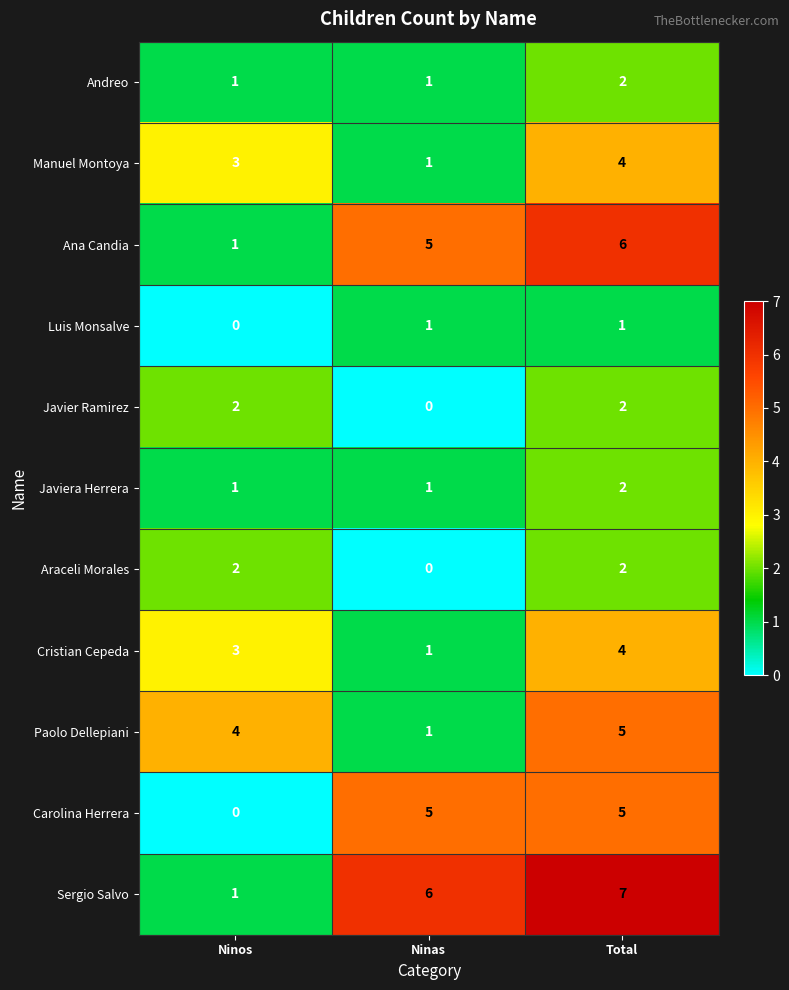

What is the difference between the highest and lowest values at Ninos?

4